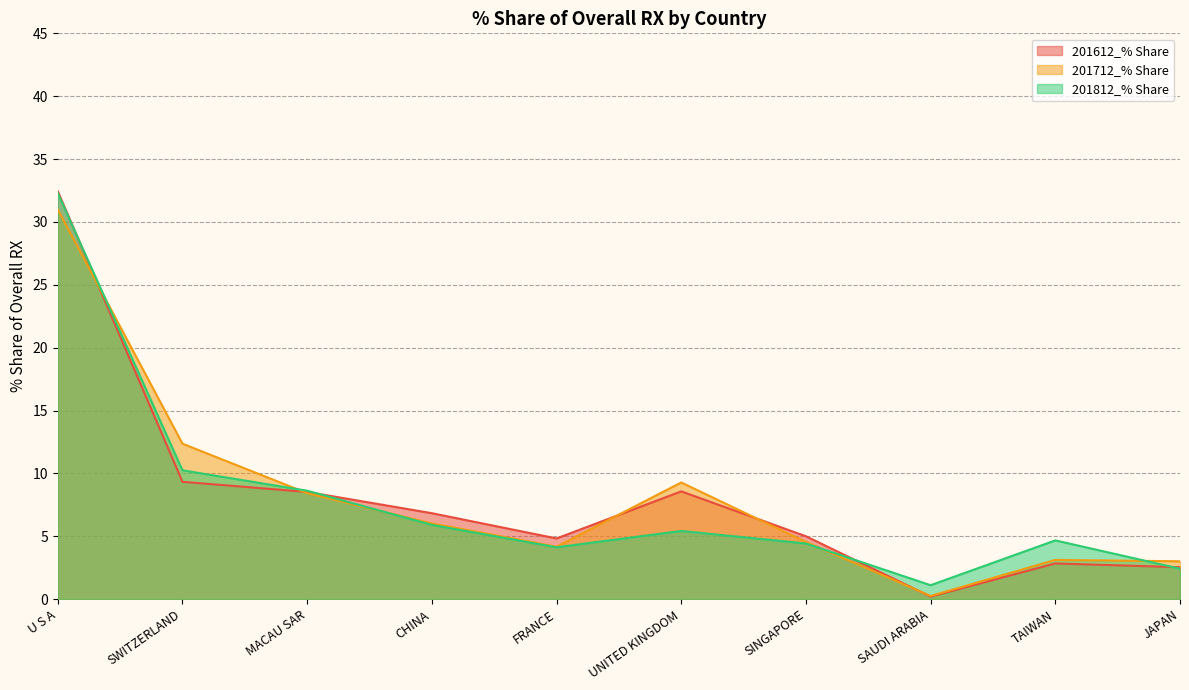

Does the chart display data point markers on the line(s)?

No